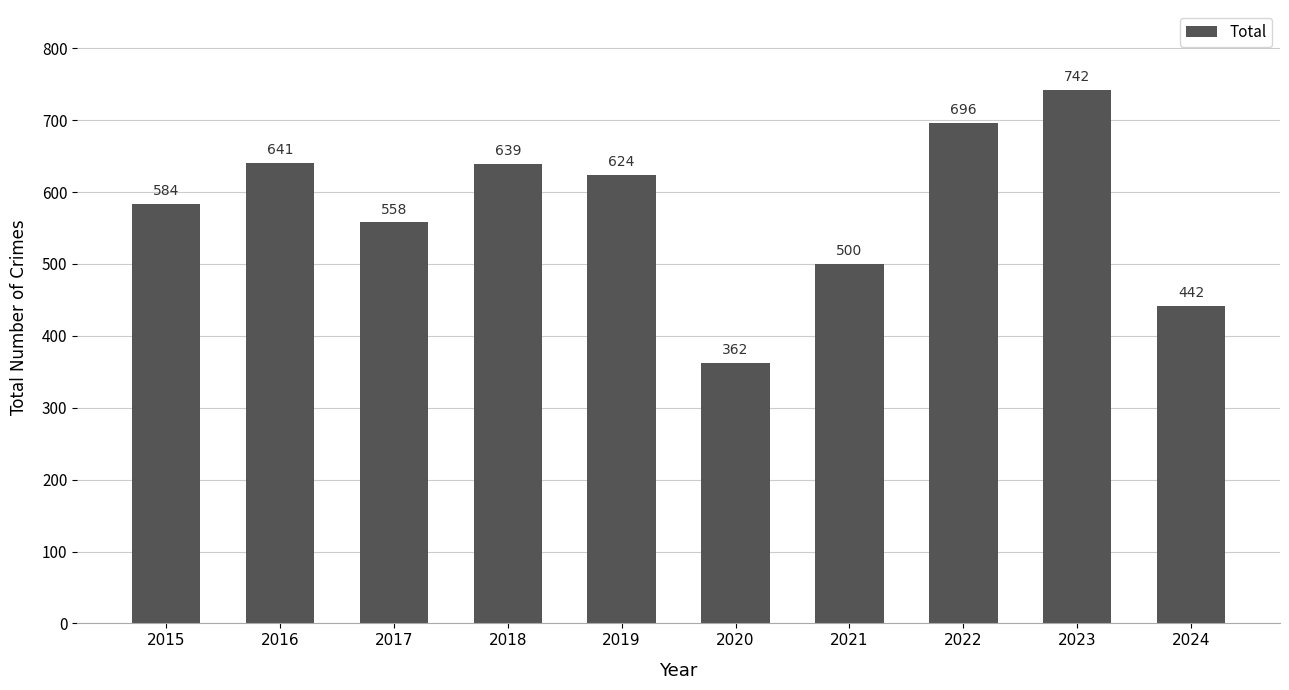

Between 2016 and 2021, which is larger?

2016